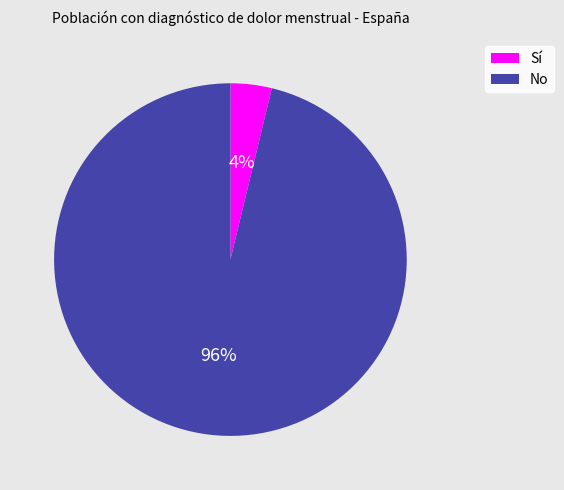

Between Sí and No, which is larger?

No